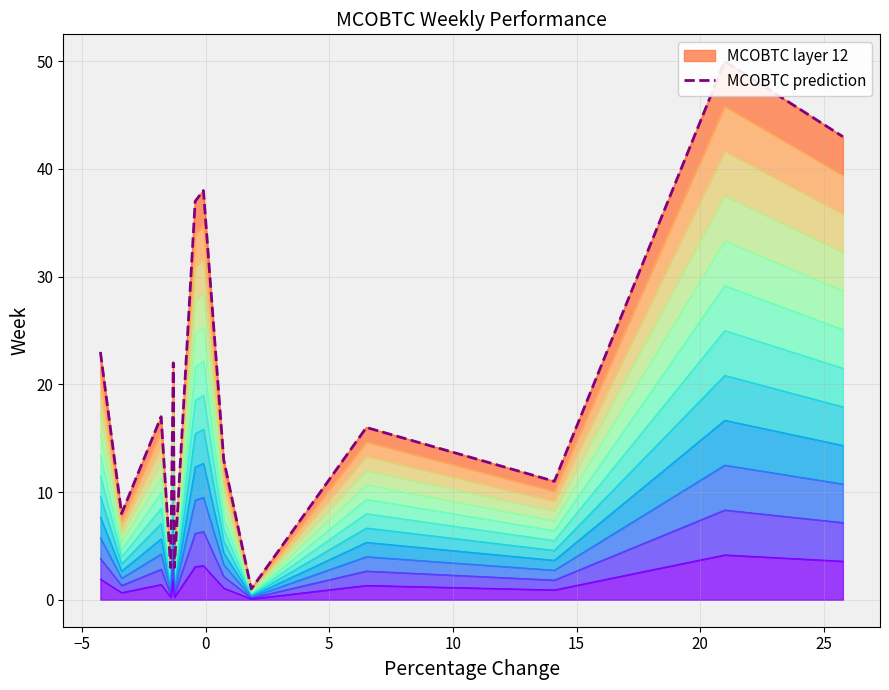

How many lines are shown in the chart?

1